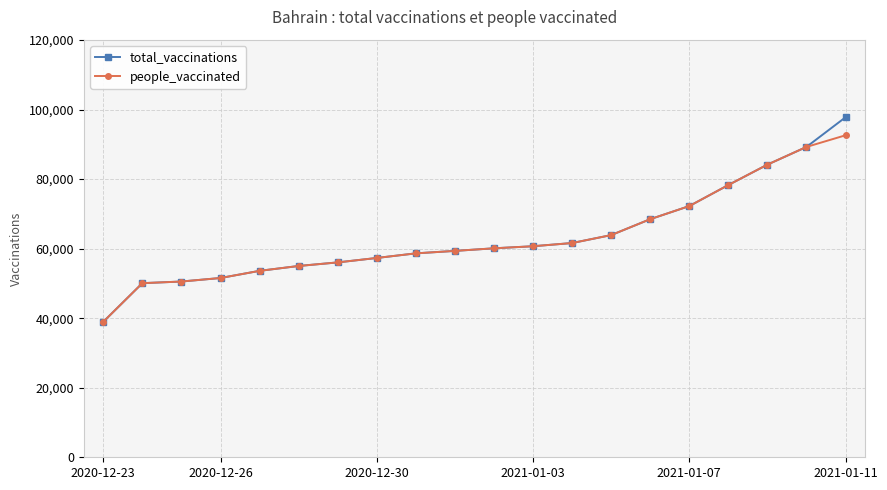

What is the minimum value for people_vaccinated?

38965